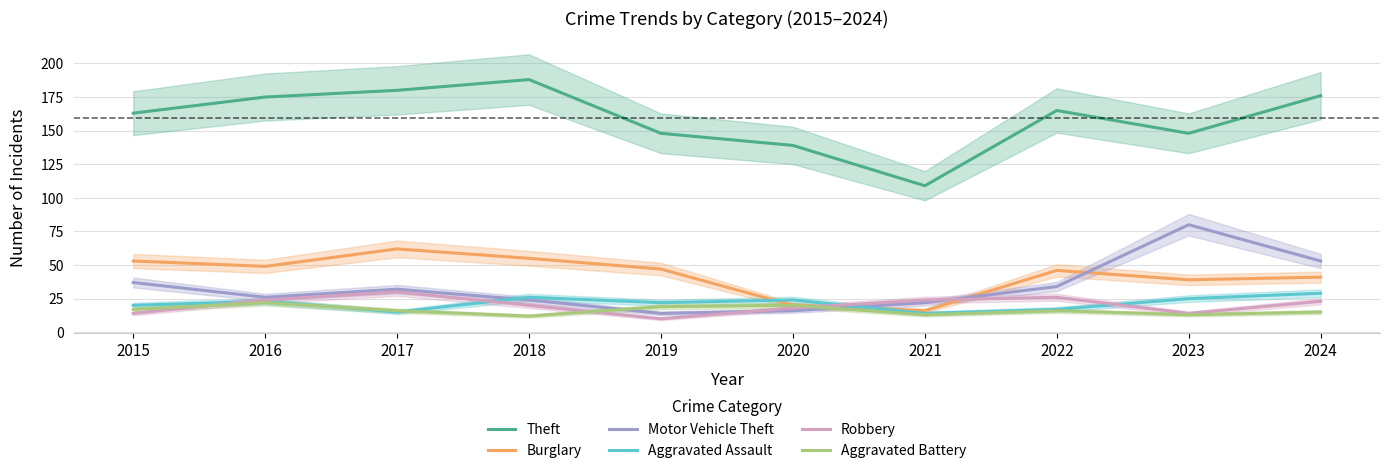

Rank the series at 2023 from lowest to highest value.

Aggravated Battery, Robbery, Aggravated Assault, Burglary, Motor Vehicle Theft, Theft